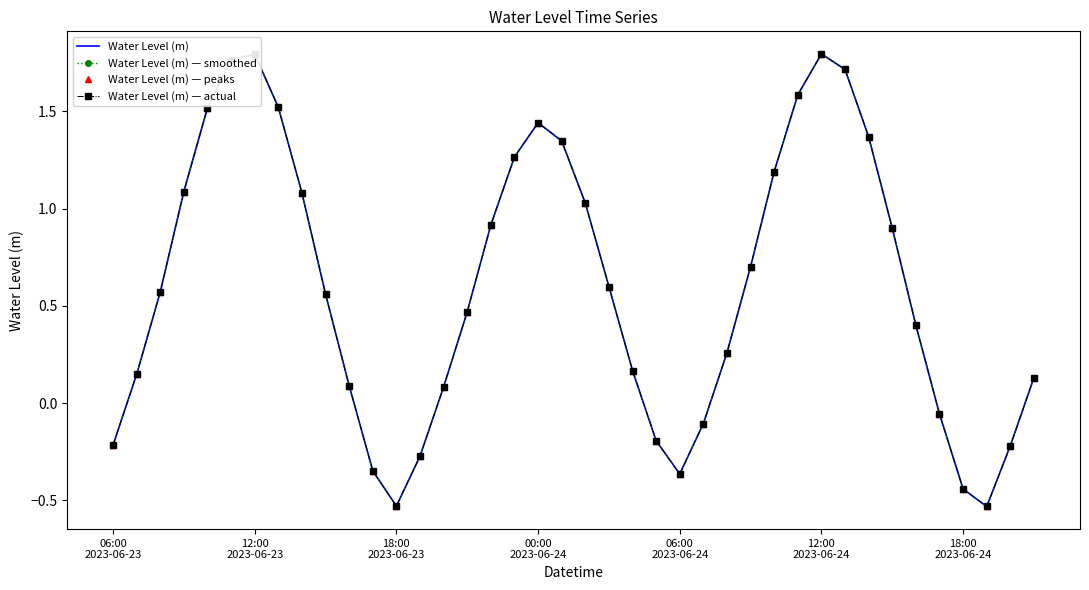

What is the value of the Water Level (m) — smoothed point at the 21st from the left?

1.0